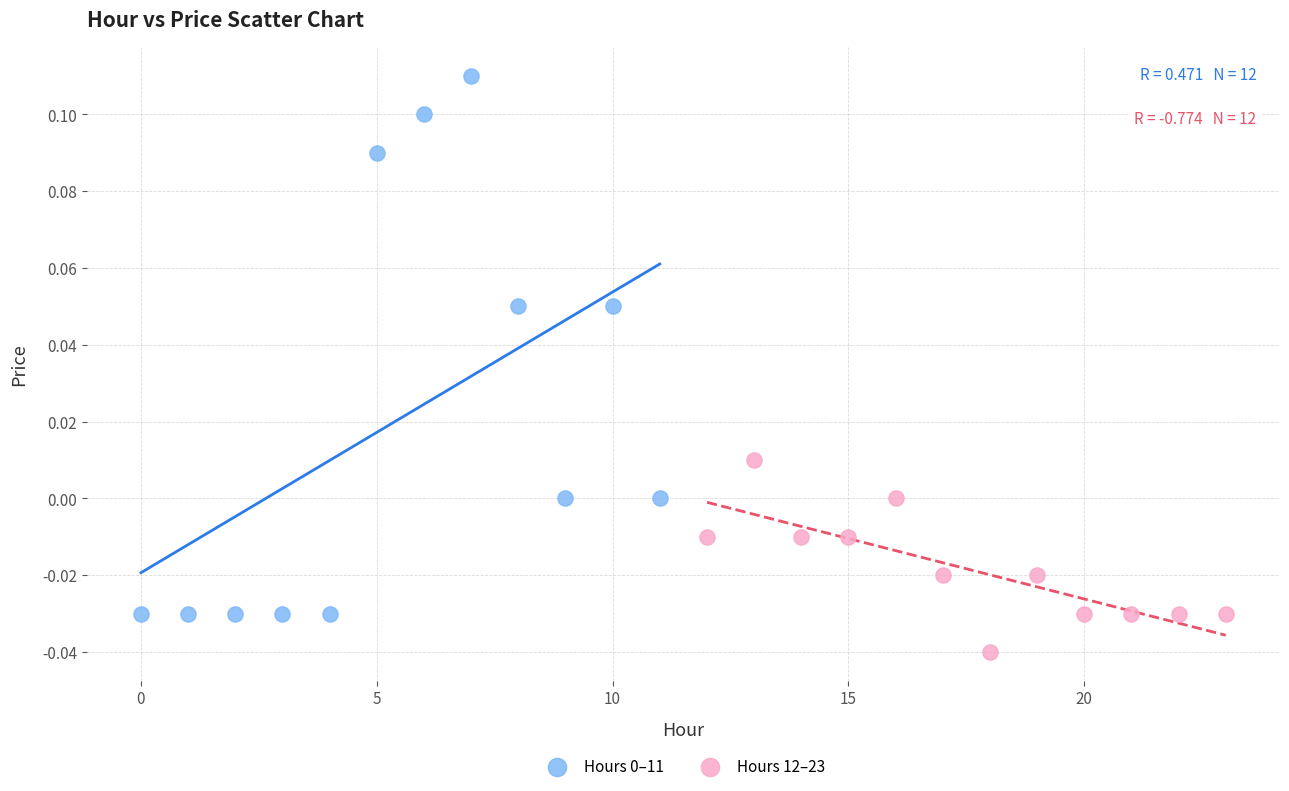

Which series reaches the minimum Y coordinate?

Hours 12–23